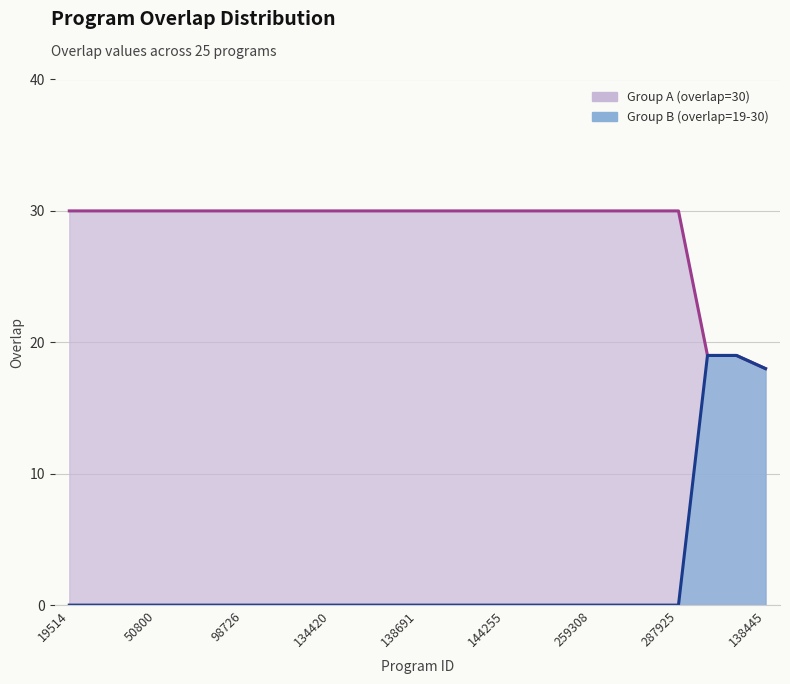

How many lines are shown in the chart?

2